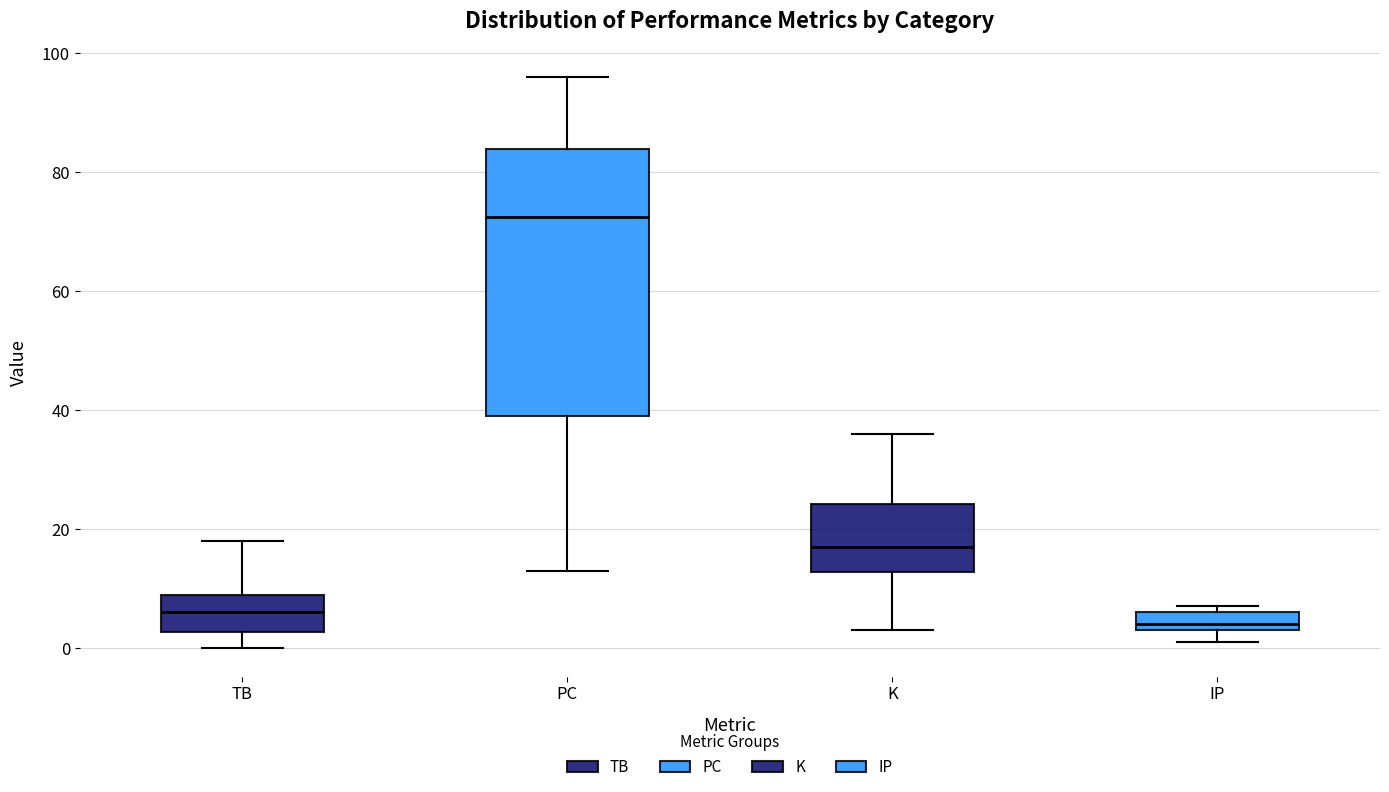

Which box's median line is the highest?

PC